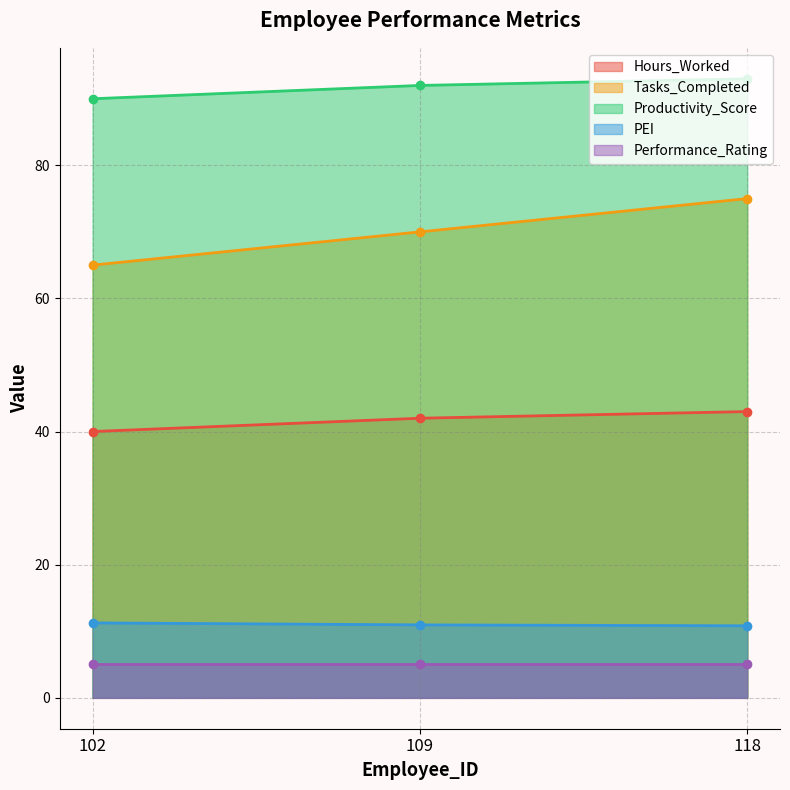

The Hours_Worked series shows 42.0 at 109. True or false?

True